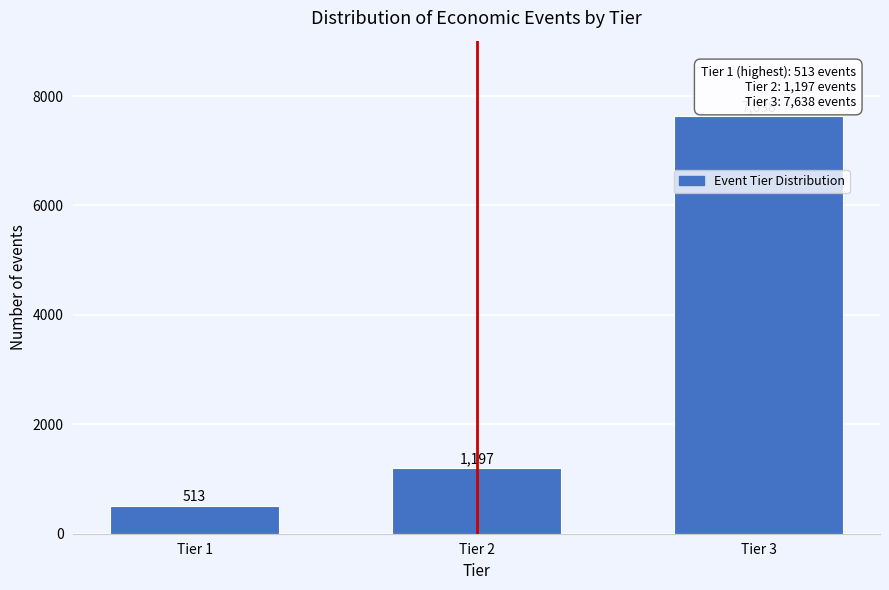

Reading right to left, transcribe all the data shown in this chart.

Tier 3=7638	Tier 2=1197	Tier 1=513